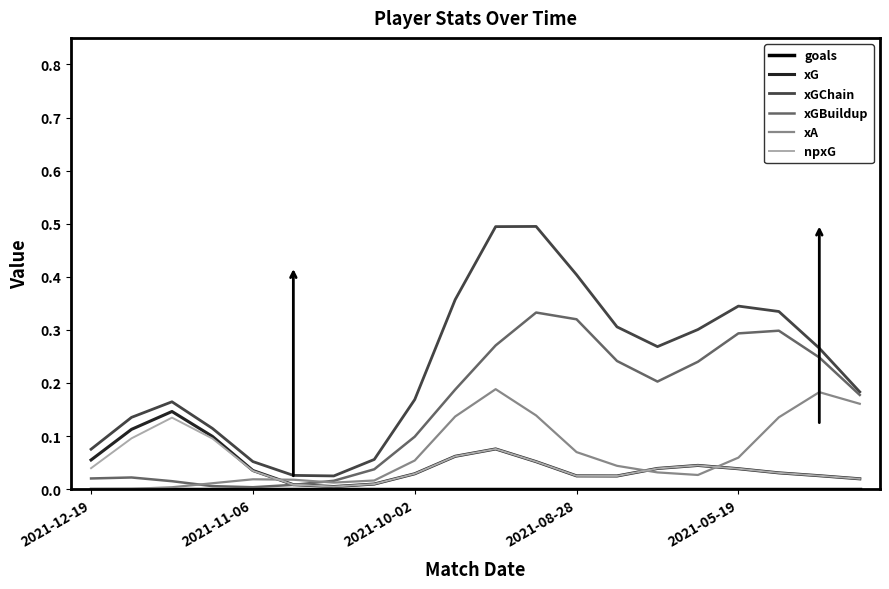

What is the maximum value shown in the chart?

0.5